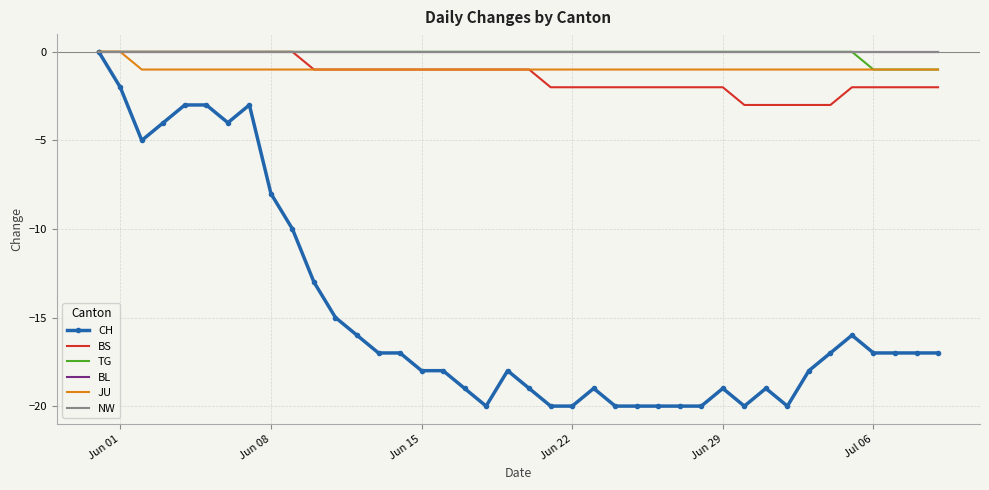

List the series in order of their peak value, highest first.

CH, BS, TG, BL, JU, NW